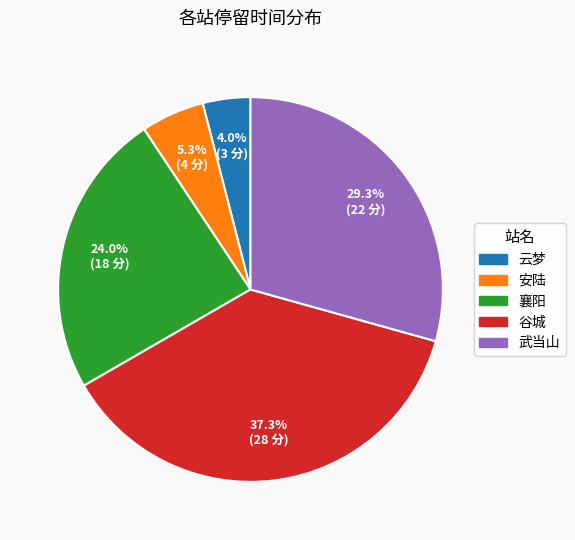

What portion of the pie excludes 谷城?

62.7%